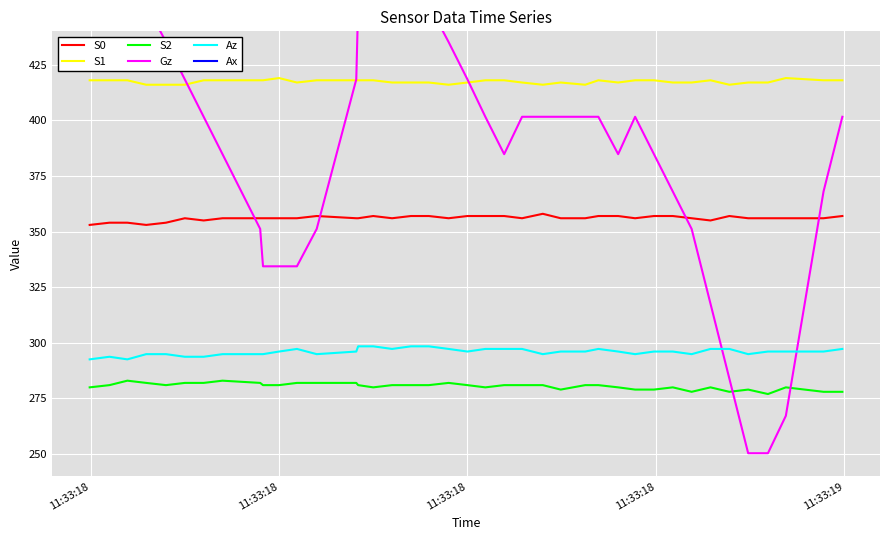

Where does the Ax series first go above 103?

11:33:19